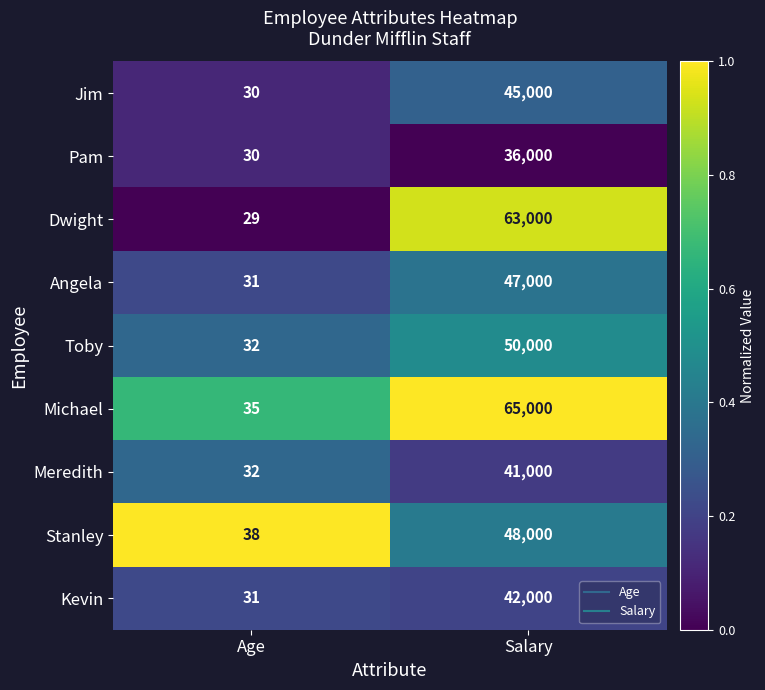

What value does the Jim series have at Salary, to the nearest 50?

45000